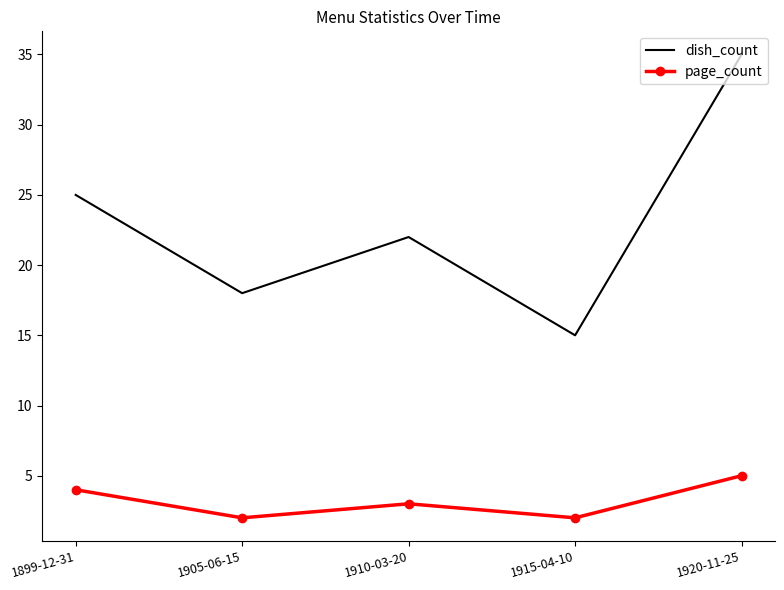

True or false: page_count and dish_count cross at least once.

False